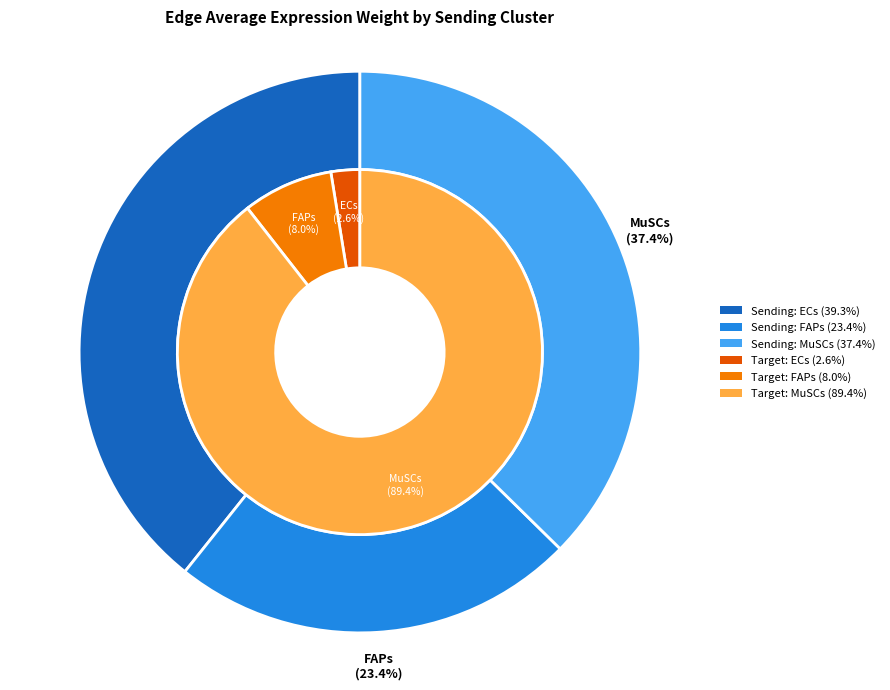

Which category accounts for the majority?

MuSCs